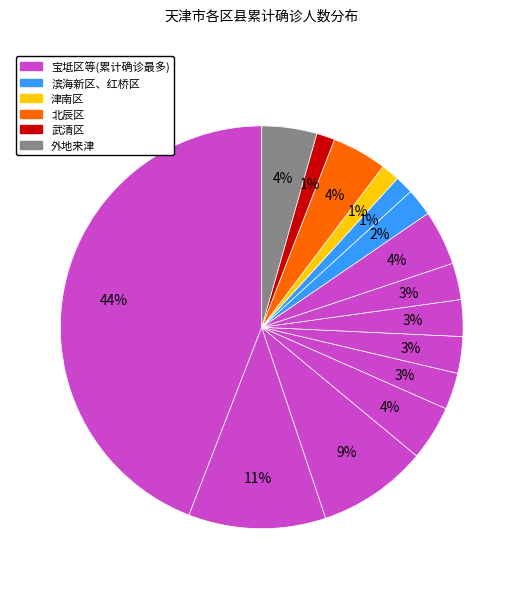

Count the number of slices in the pie.

15